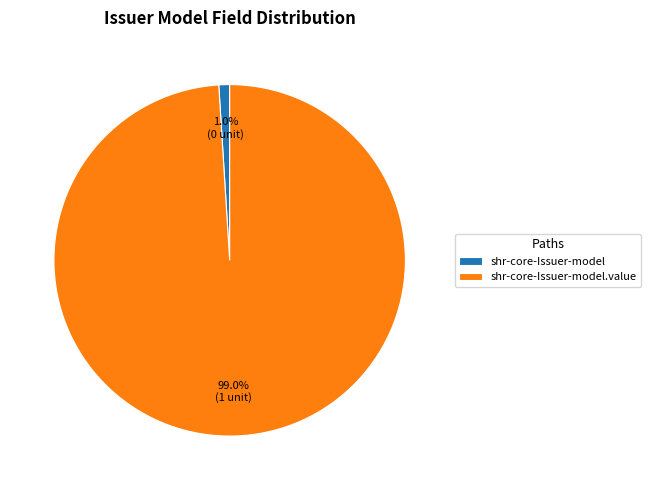

Does shr-core-Issuer-model.value represent more than half of the total?

Yes